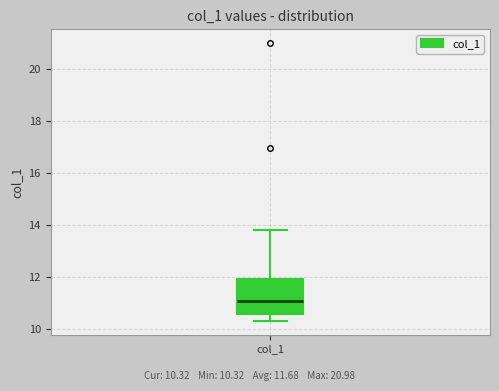

Transcribe this box plot: give where the median line is, the range the box spans, and where the two whiskers end, as read against the y-axis. The values are not printed on the chart, so give them approximately, as read against the axis.

median 11.0, box 10.6 to 12.0, whiskers 10.4 to 13.8